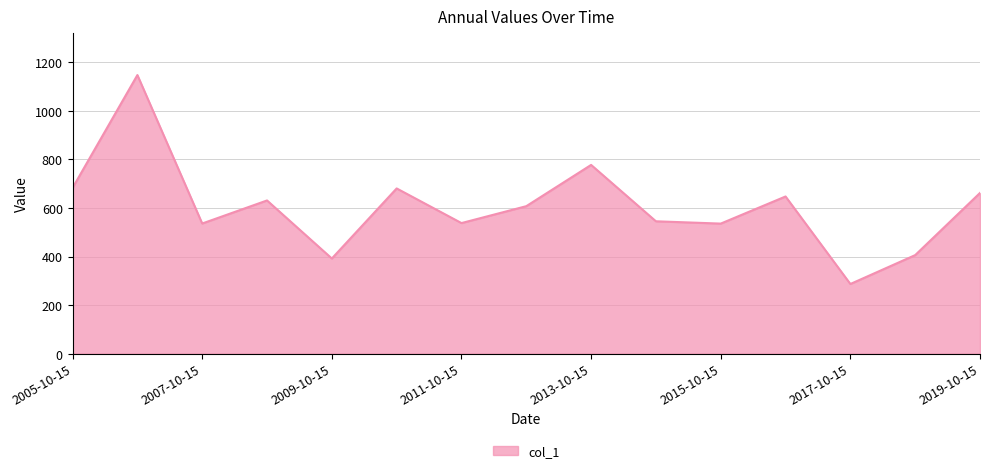

What is the minimum value shown in the chart?

287.0